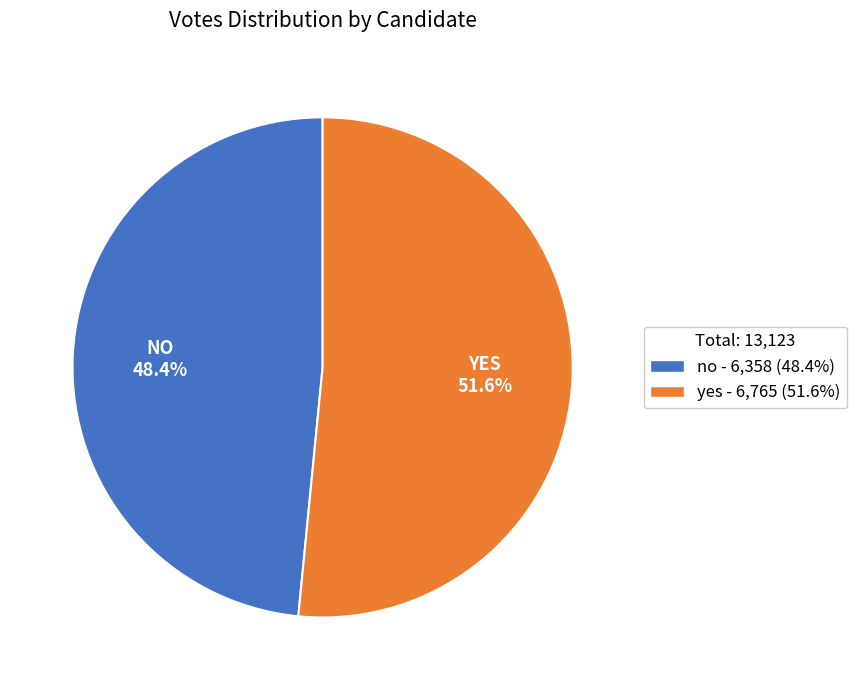

To the nearest percent, what is the combined percentage of no and yes?

100%